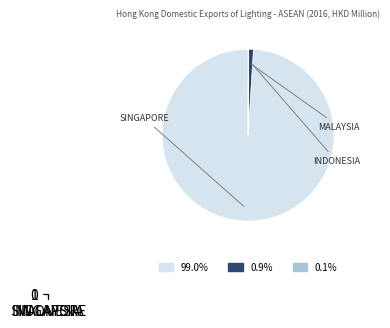

To the nearest percent, what is the difference between the largest and smallest slice percentages?

99%